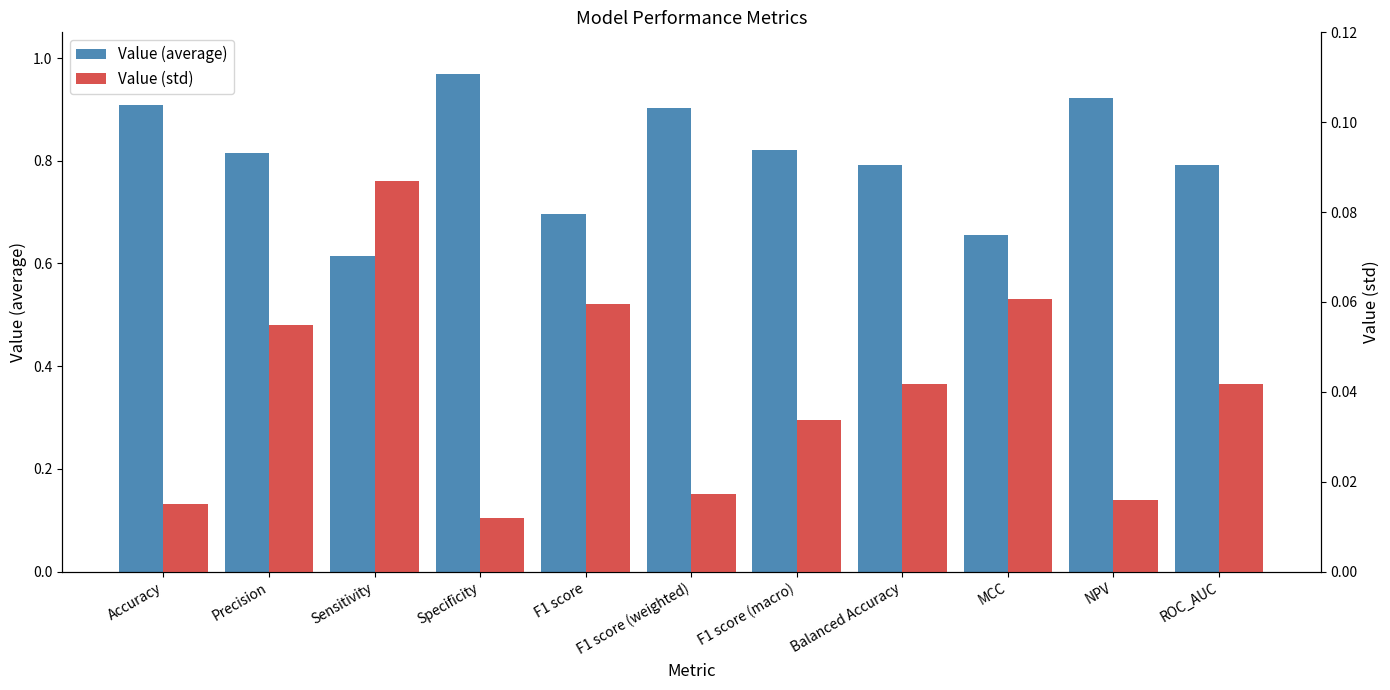

Is the value of Value (average) at MCC greater than the value of Value (std) at Accuracy?

Yes